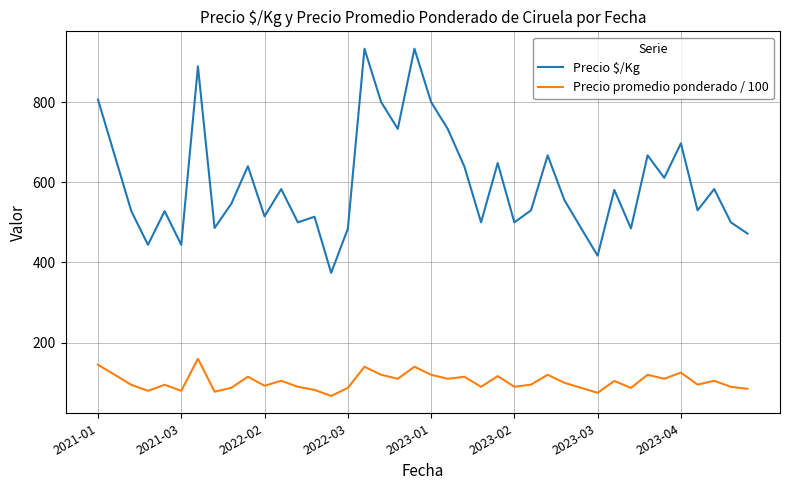

Which series has the widest spread of values?

Precio $/Kg